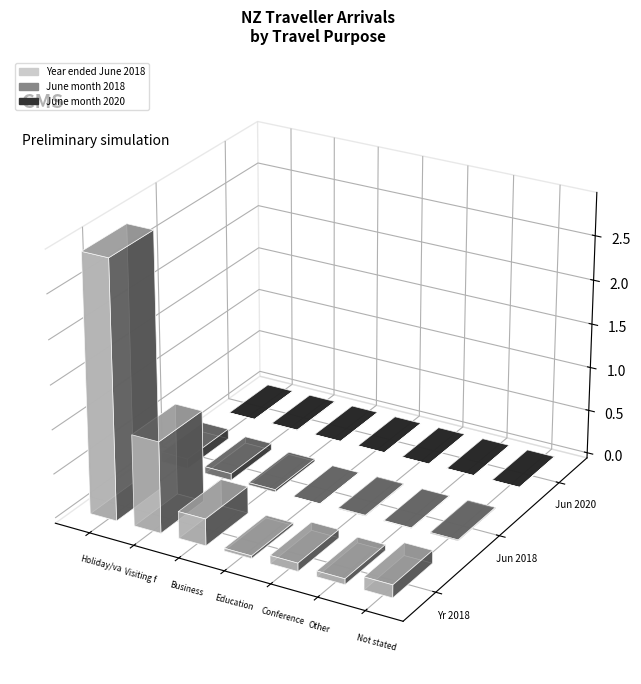

Is it true that June month 2018 equals 76320 at Visiting friends/relatives?

True